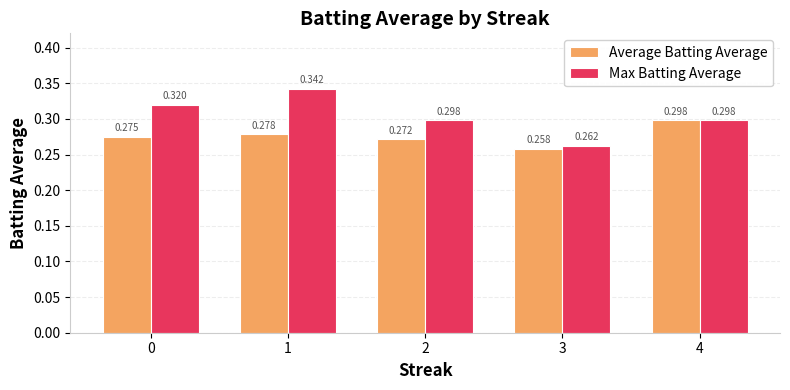

What is the sum of the Average Batting Average values at 3 and 0?

0.5